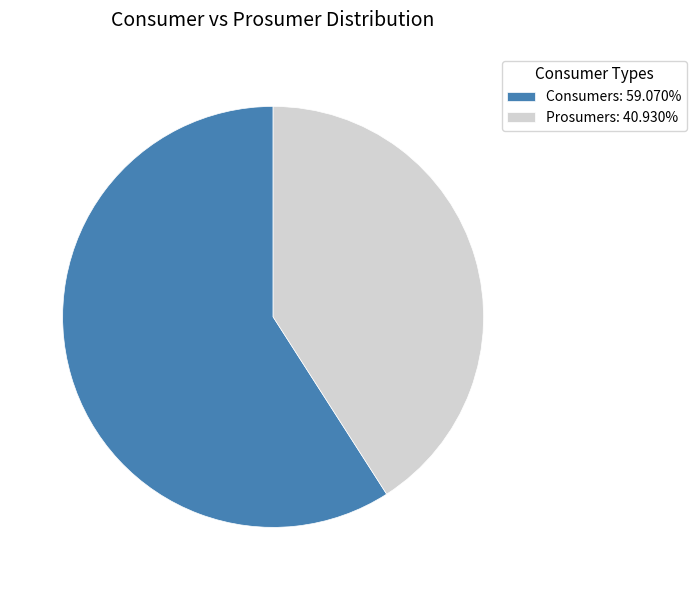

Does Prosumers account for over 50% of the chart?

No